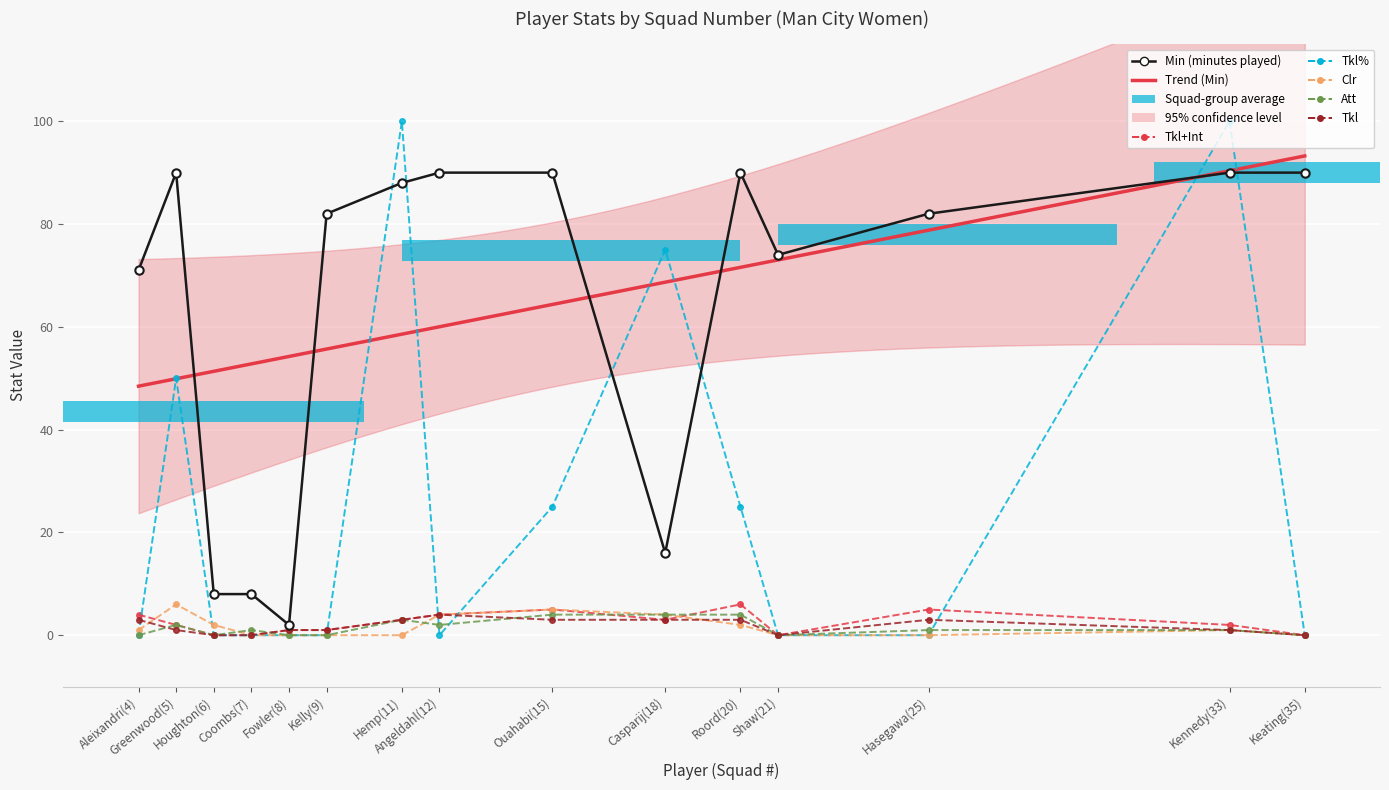

What is the total value across all series at Hasegawa(25)?

91